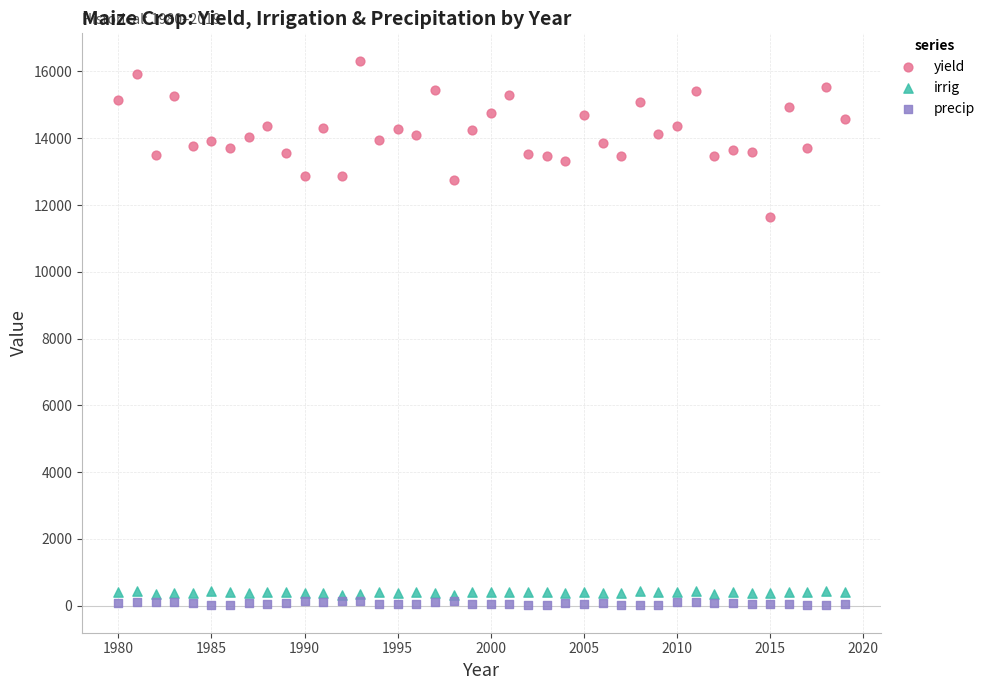

Across all data points, what is the range of X values (max minus min)?

39.0